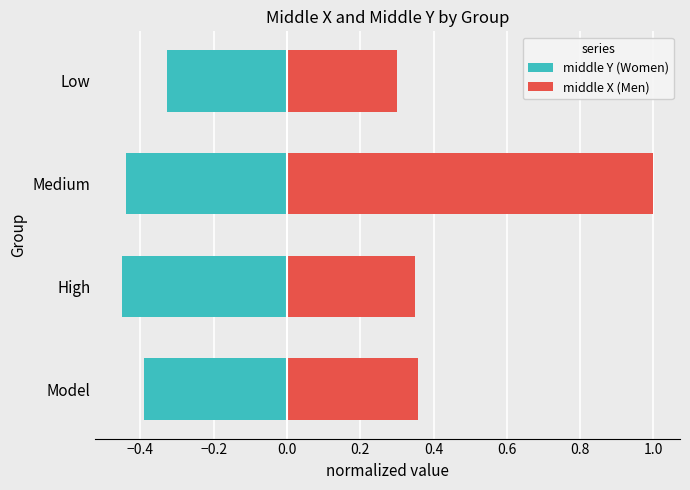

Rank the series by their maximum value, from highest to lowest.

middle X (Men), middle Y (Women)